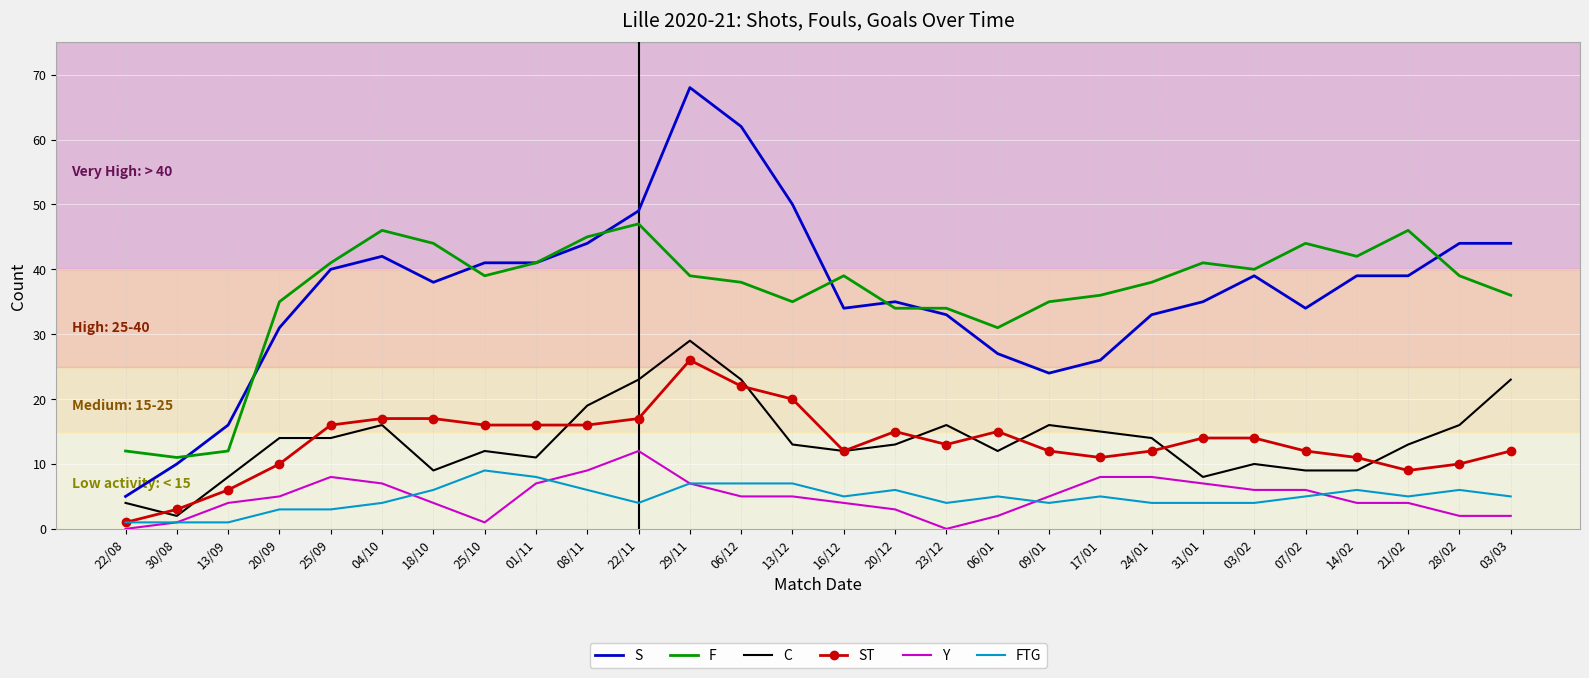

The FTG series shows 7 at 13/12. True or false?

True